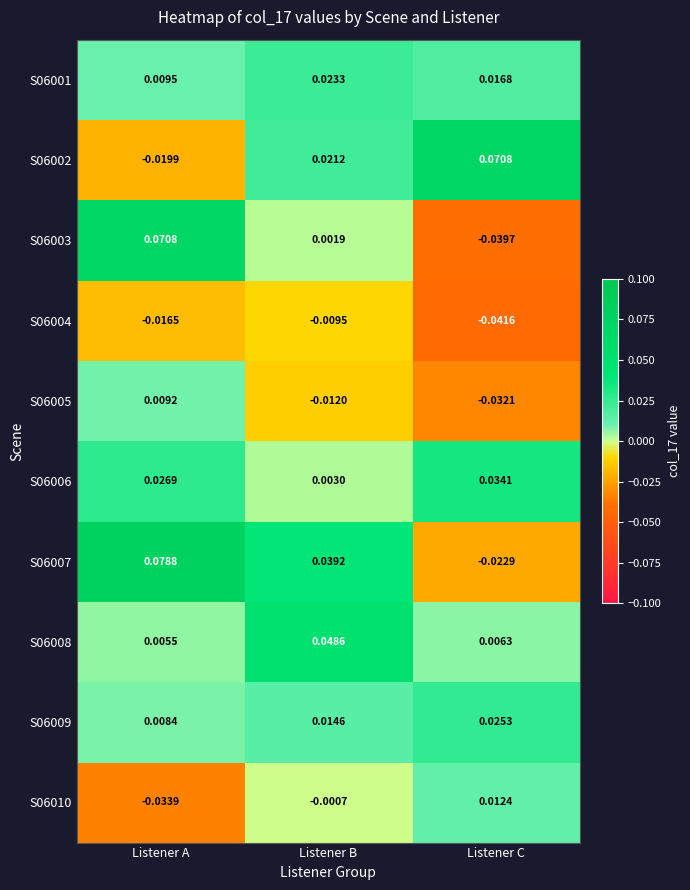

At which label does S06007 first exceed 0?

Listener A